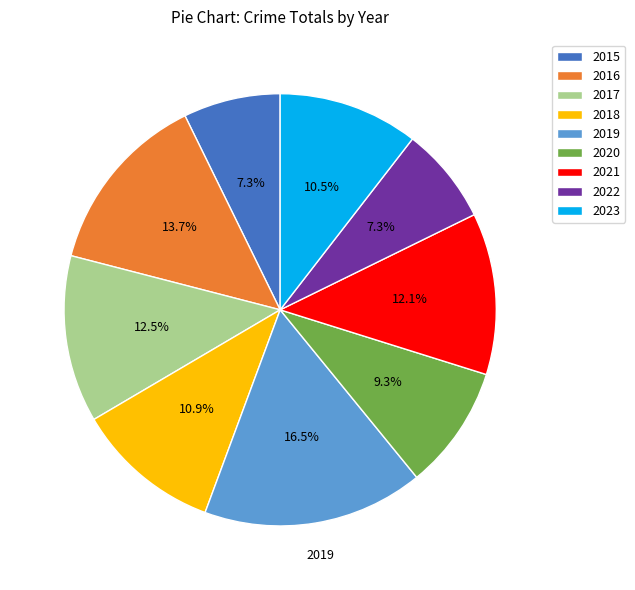

To the nearest percent, what is the difference between the largest and smallest slice percentages?

9%